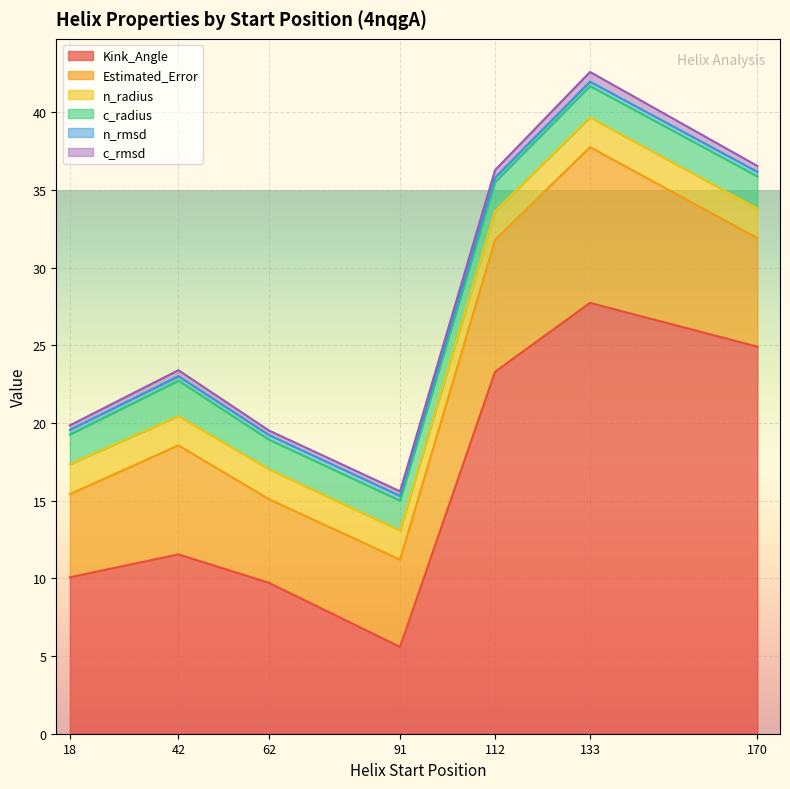

True or false: Kink_Angle and n_rmsd intersect in this chart.

False